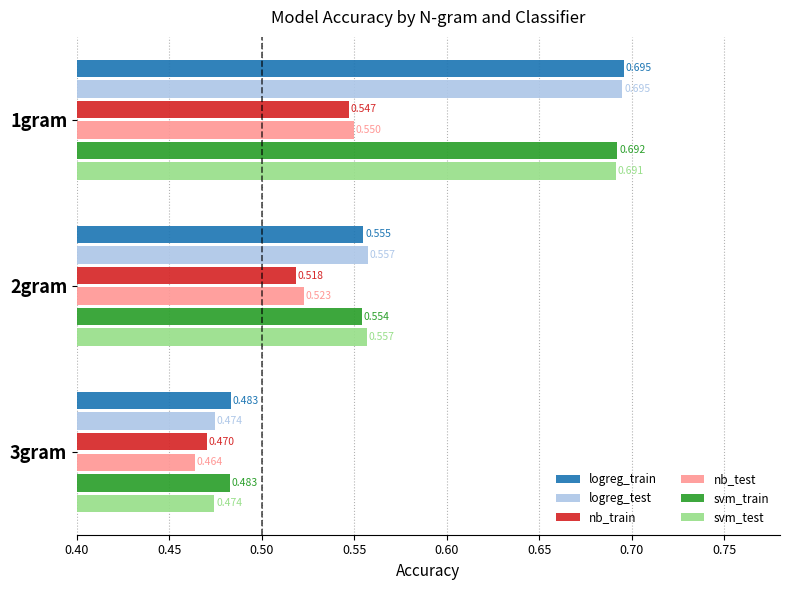

What is the difference between the maximum and minimum values in the nb_train series?

0.1